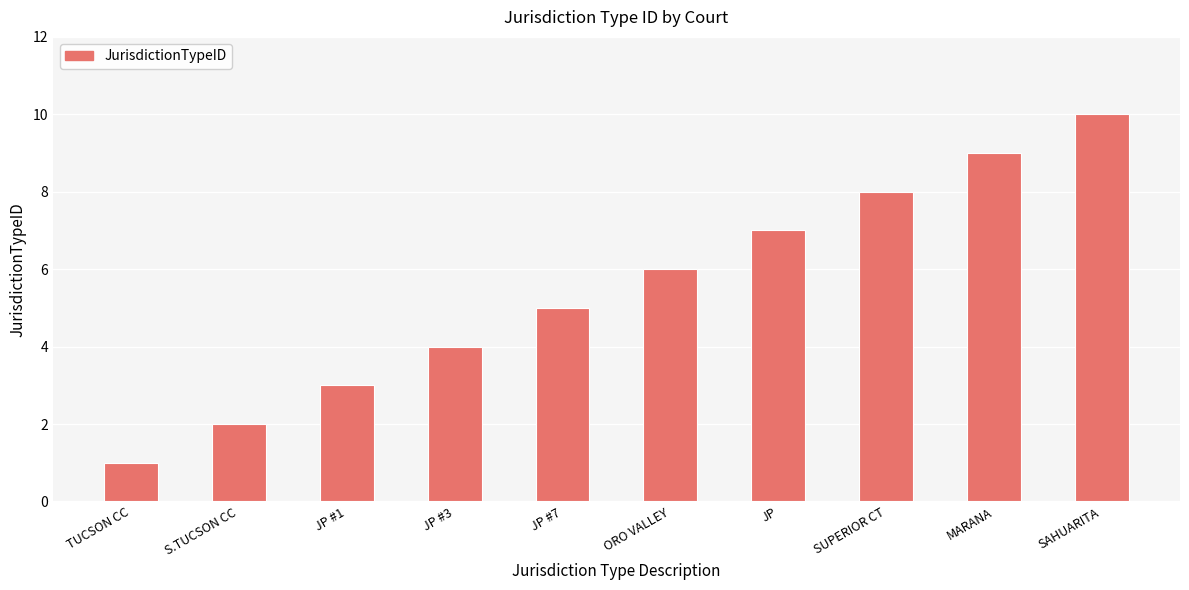

The value at ORO VALLEY is 10. True or false?

False